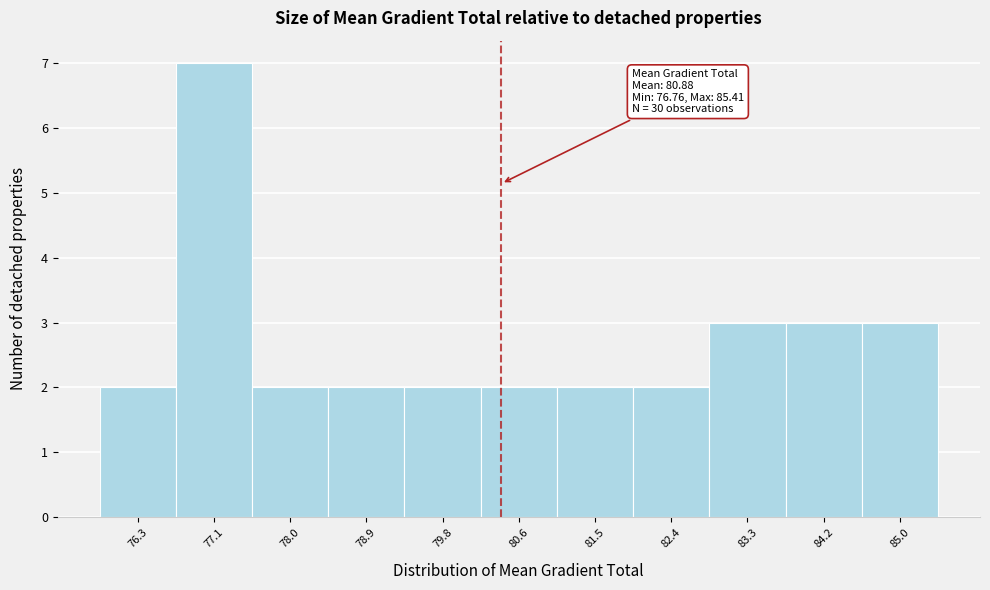

Reading left to right, list all the values displayed in this chart.

76.3=2	77.1=7	78.0=2	78.9=2	79.8=2	80.6=2	81.5=2	82.4=2	83.3=3	84.2=3	85.0=3